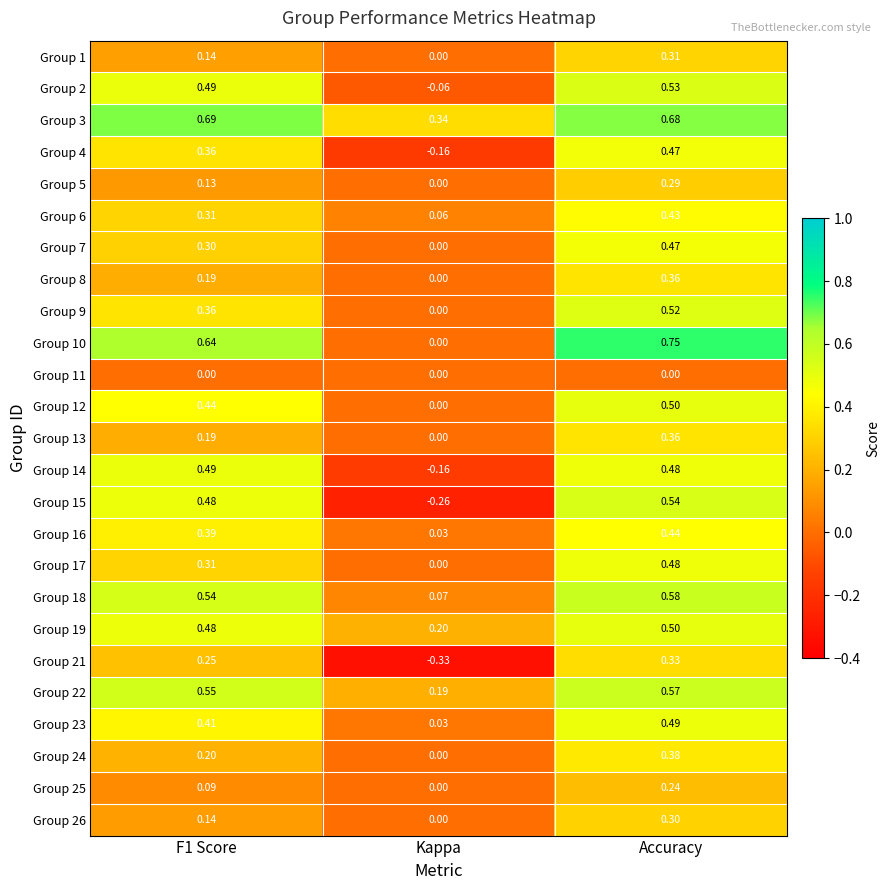

At which label is Group 16 closest to 0?

Kappa